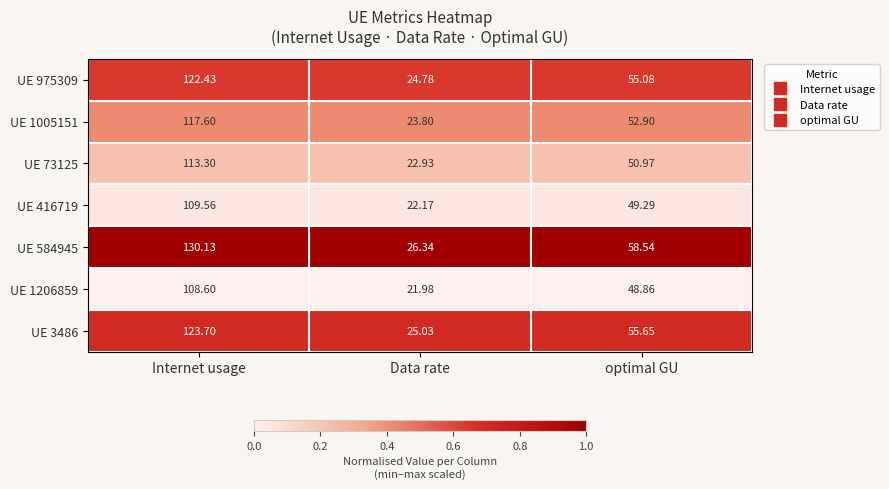

Where does the UE 975309 series first go above 55?

Internet usage